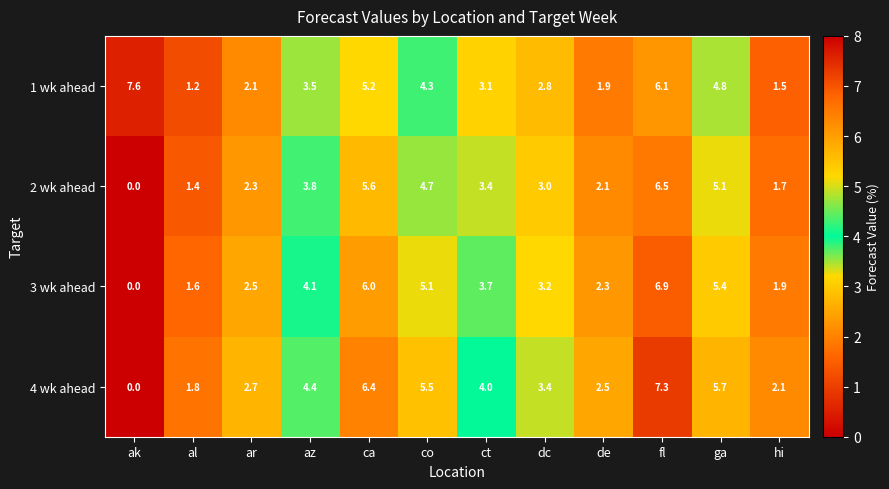

The value of 2 wk ahead at ct is 3.4. True or false?

True